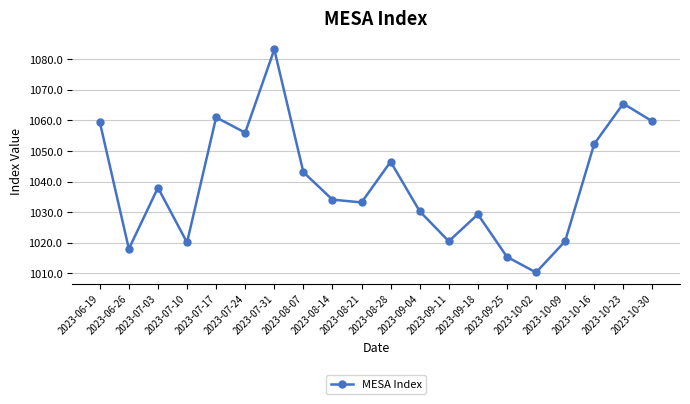

What is the label of the 4th point from the left?

2023-07-10